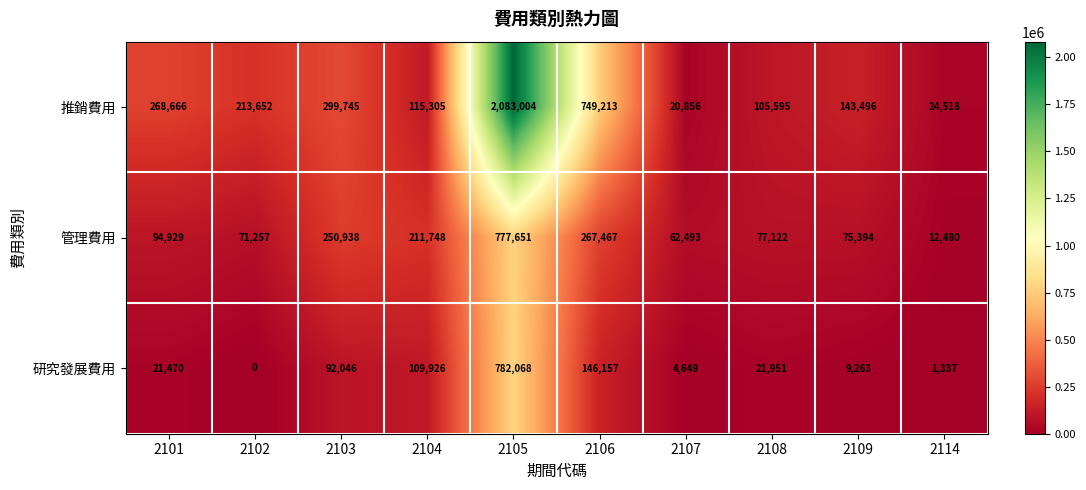

List the series in order of their peak value, lowest first.

管理費用, 研究發展費用, 推銷費用